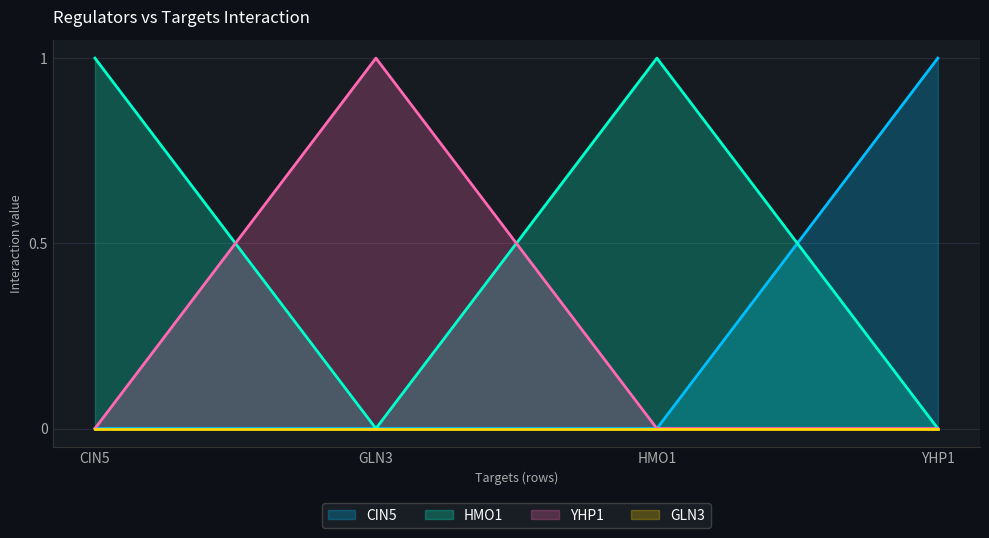

Between HMO1 and CIN5, which is larger?

HMO1